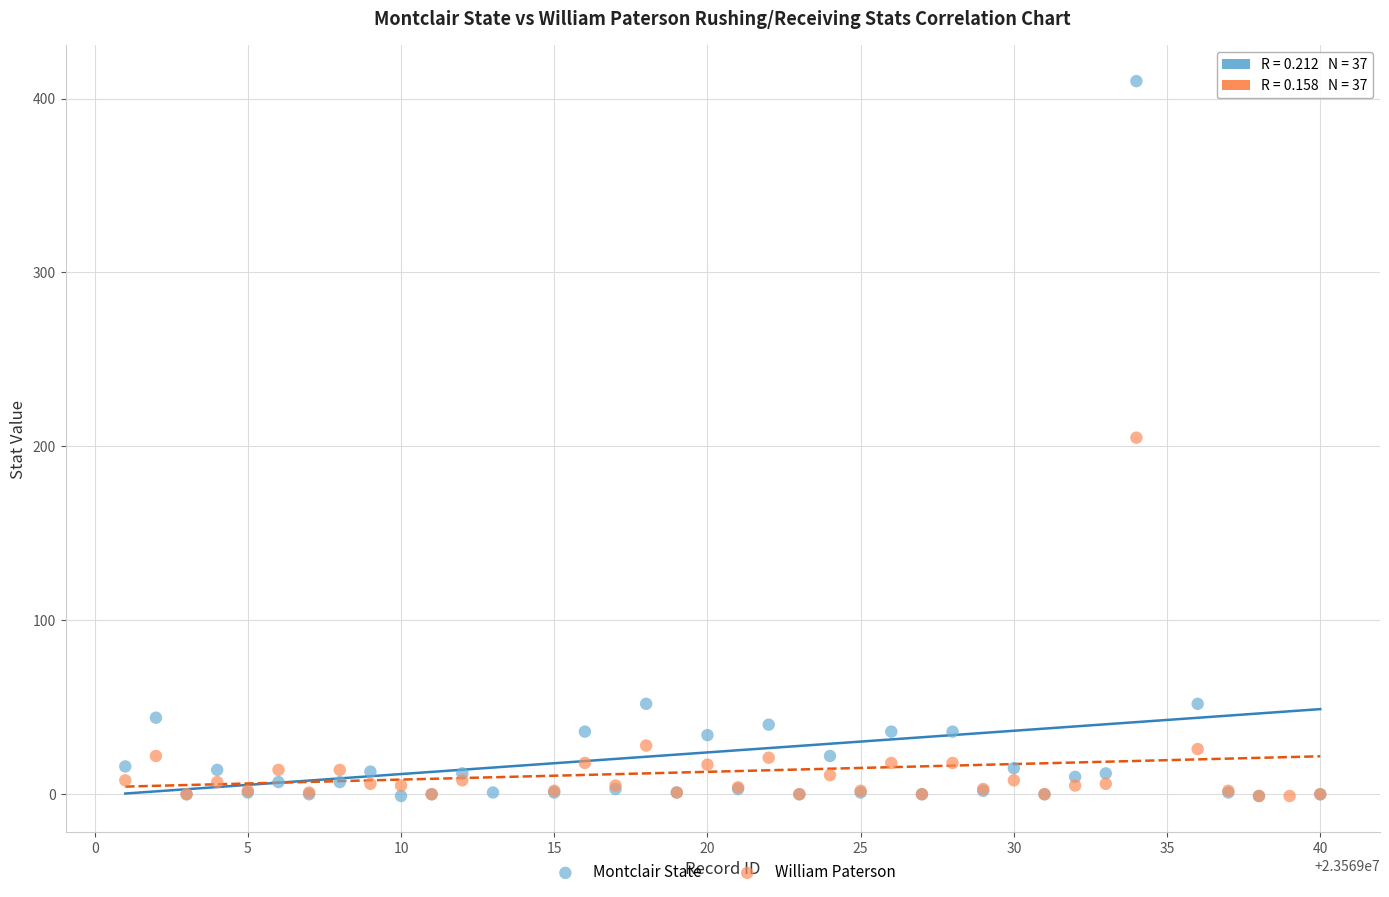

Which series has the largest Y range (max minus min)?

Montclair State